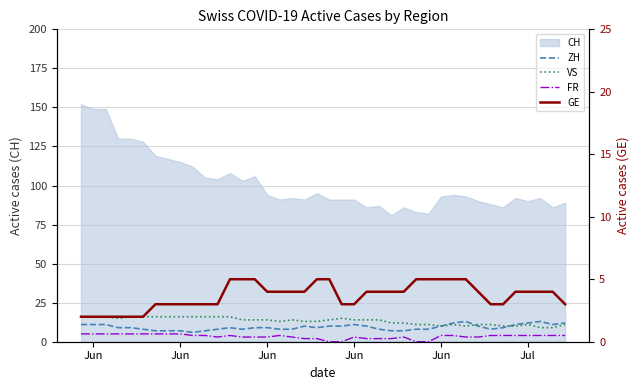

What is the difference between the maximum and minimum values in the VS series?

7